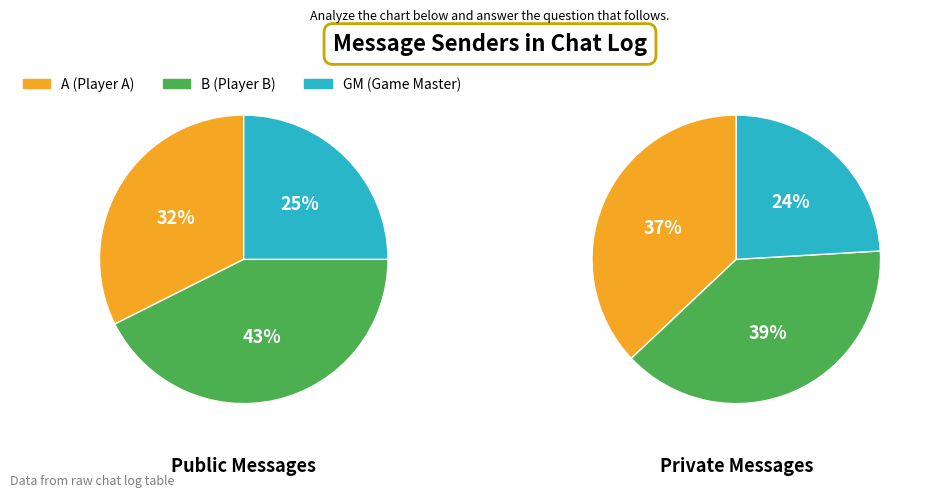

To the nearest percent, what percentage of the pie is A?

32%